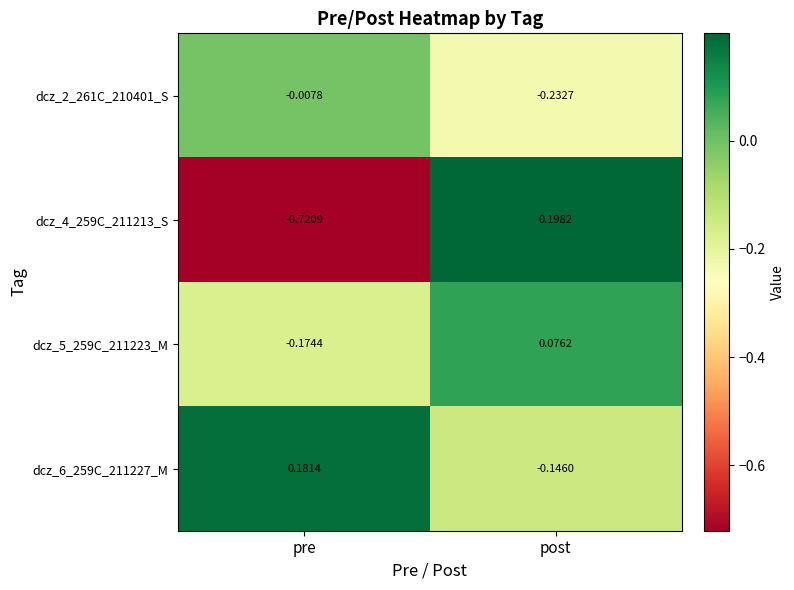

Where does the dcz_5_259C_211223_M series first go above 0?

post